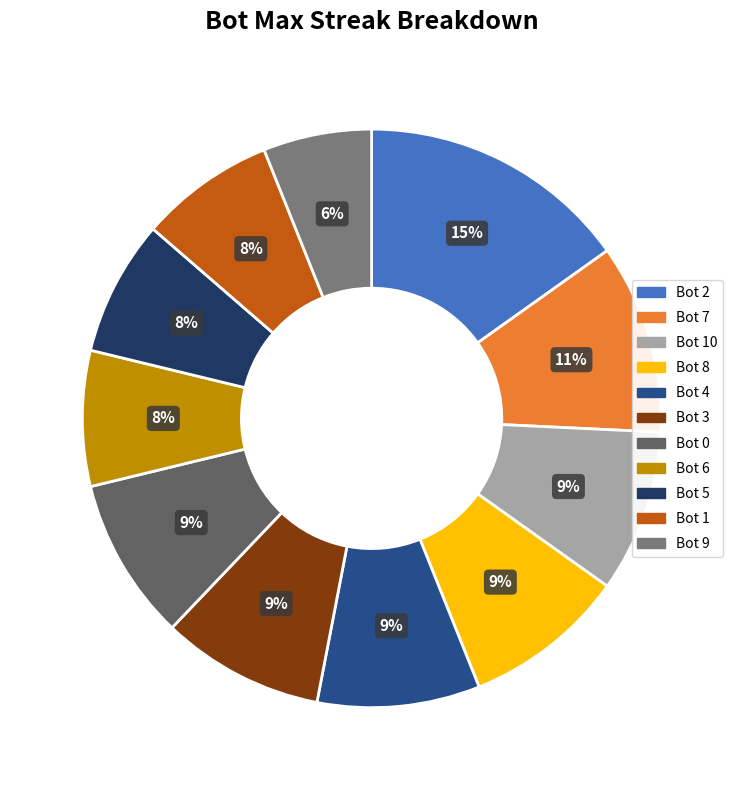

To the nearest percent, what is the average slice percentage?

9%